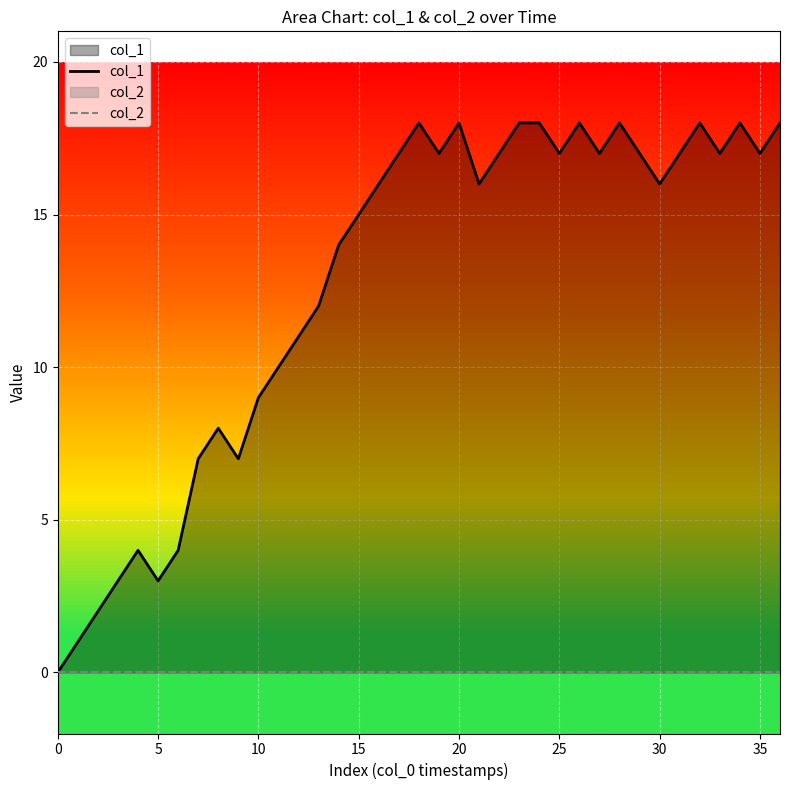

Which series has the widest spread of values?

col_1